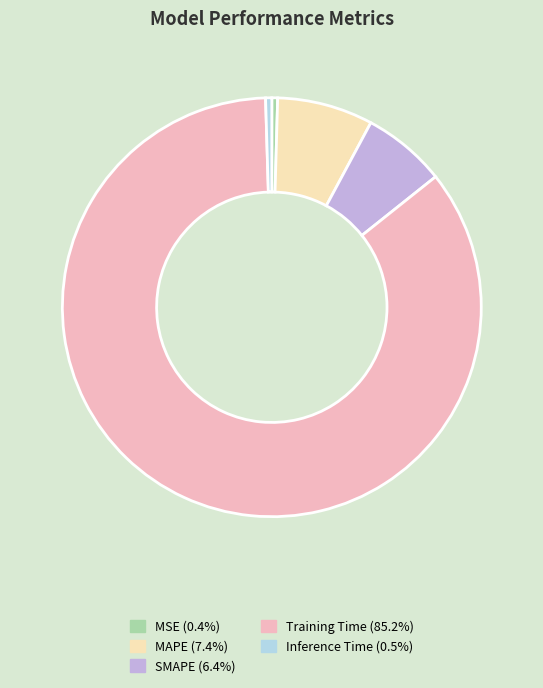

Which slice is the largest?

Training Time